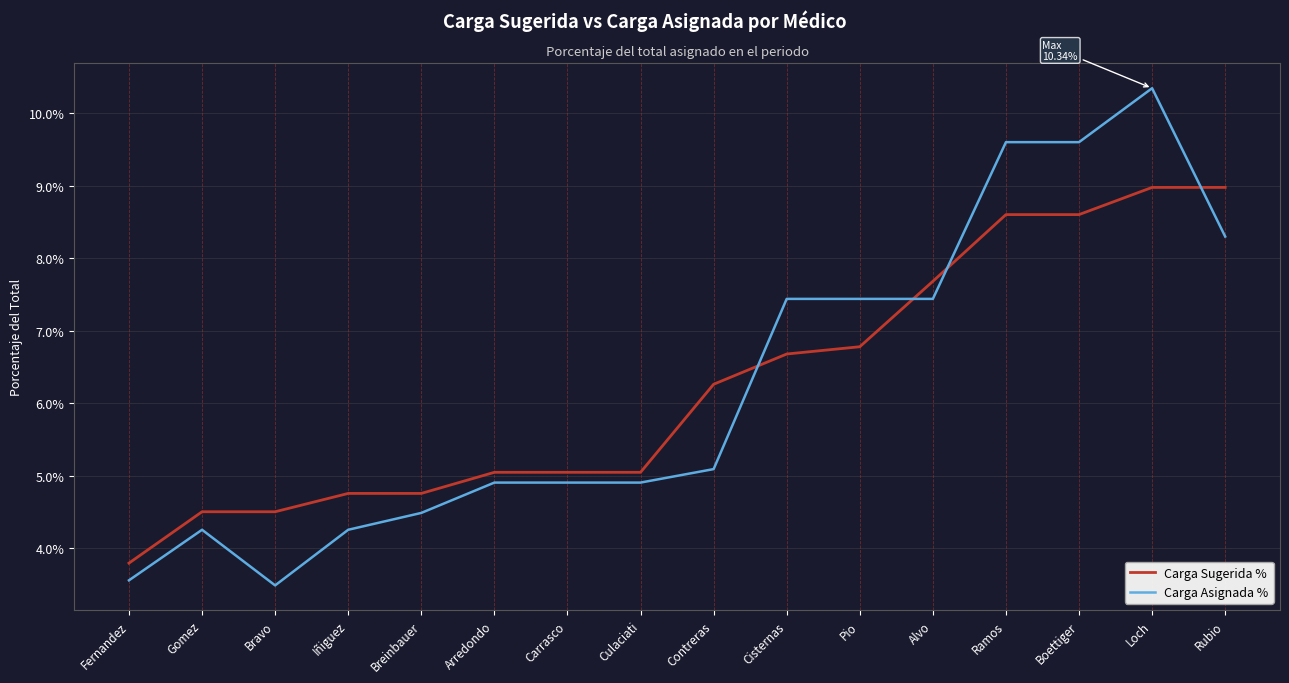

What position from the left is Loch?

15